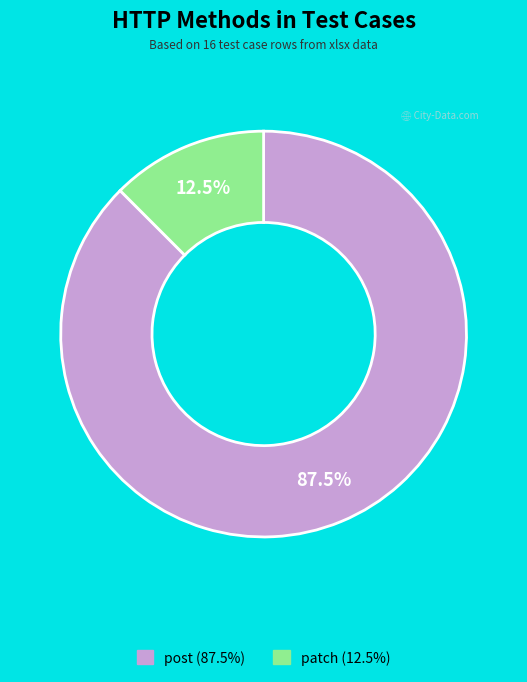

Is the sum of post and patch greater than half?

Yes